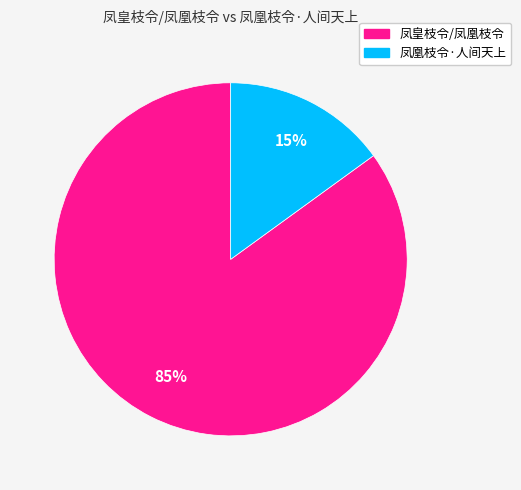

Does 凤皇枝令/凤凰枝令 account for over 50% of the chart?

Yes